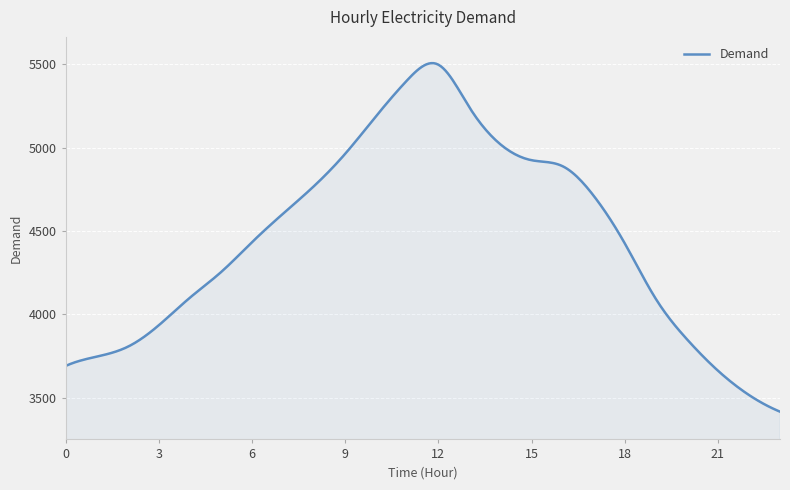

What is the minimum value shown in the chart?

3417.0